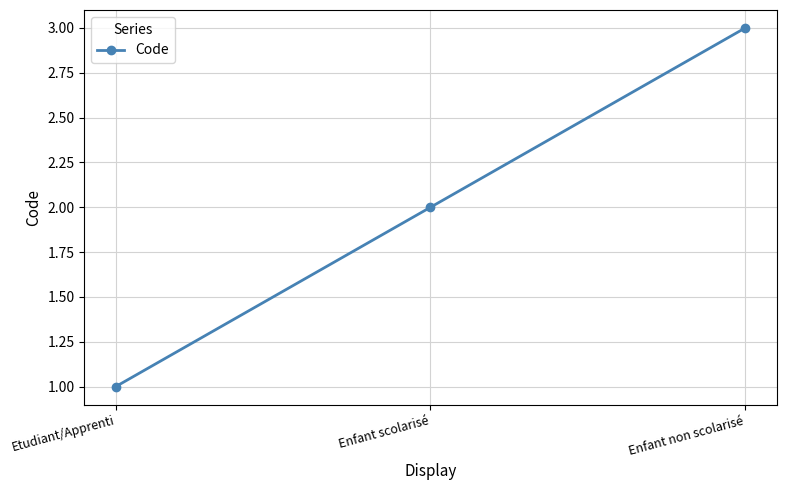

What is the difference between the values at Enfant scolarisé and Enfant non scolarisé?

1